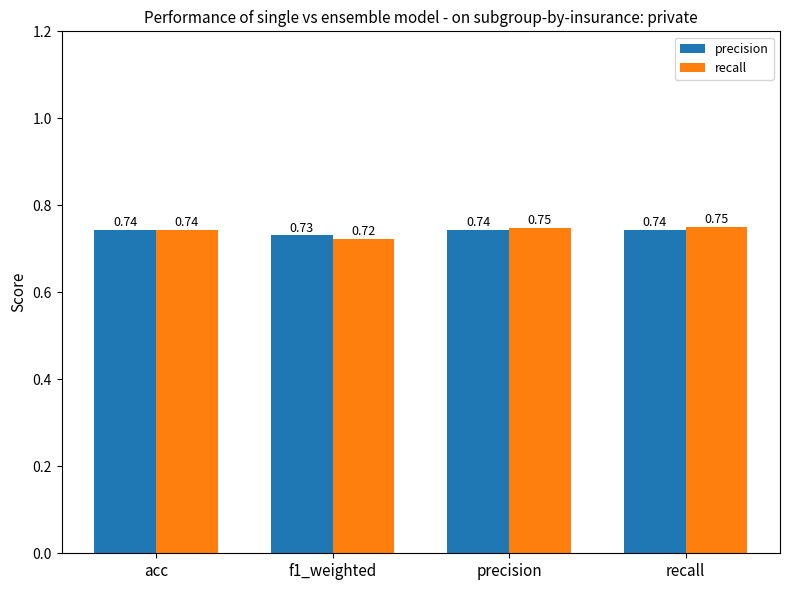

At how many categories does at least one series exceed 0?

4